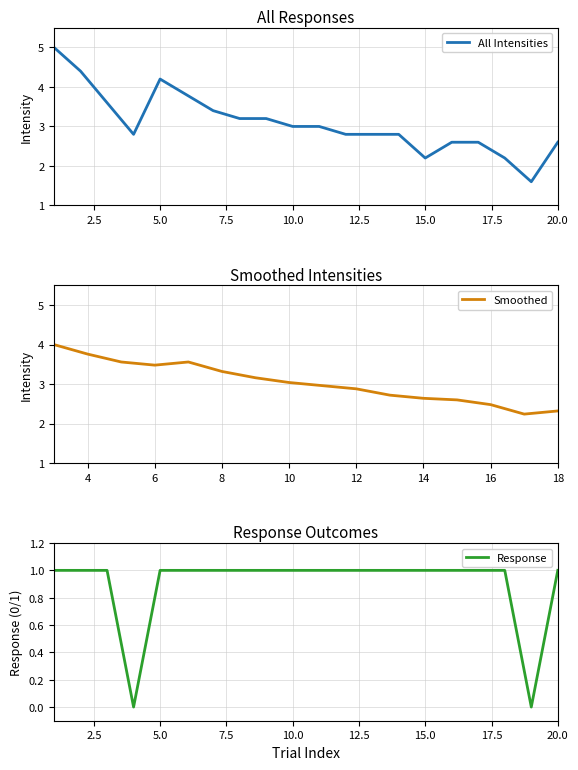

What is the maximum value for All Intensities?

5.0